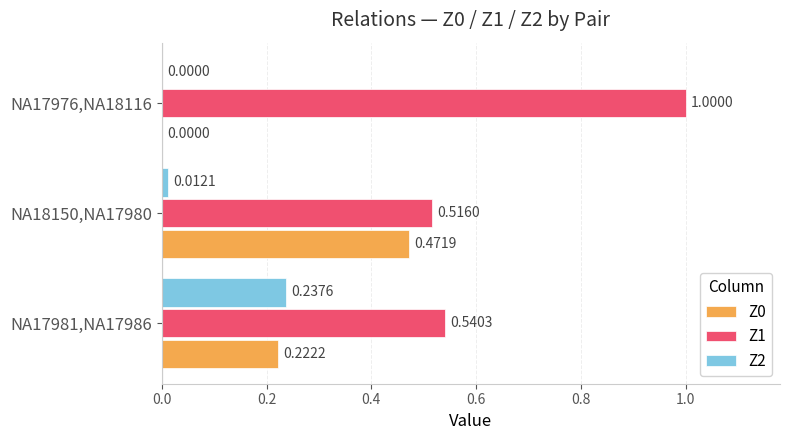

What is the sum of all Z1 values?

2.1